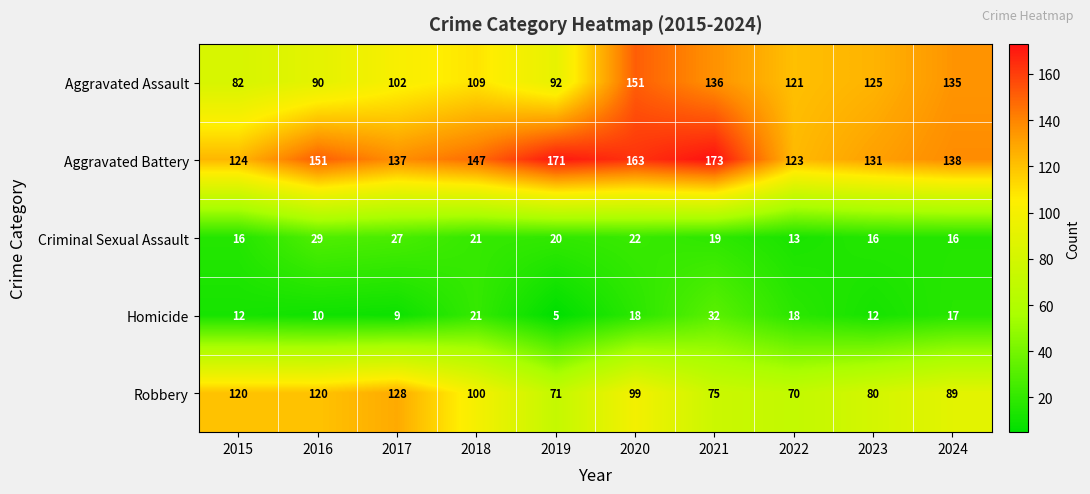

The Aggravated Assault series shows 54 at 2018. True or false?

False